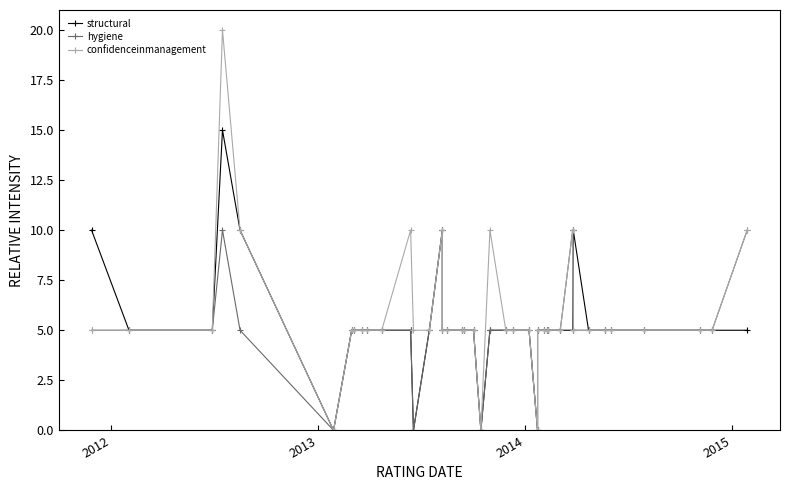

True or false: structural and hygiene cross at least once.

True